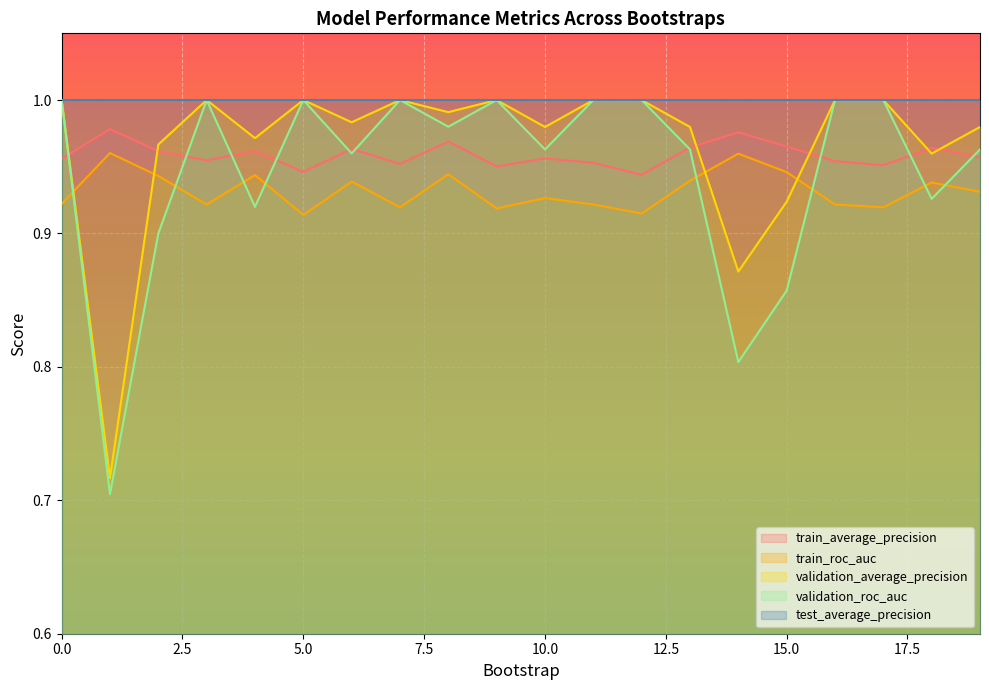

Where is the first local minimum for validation_roc_auc?

1